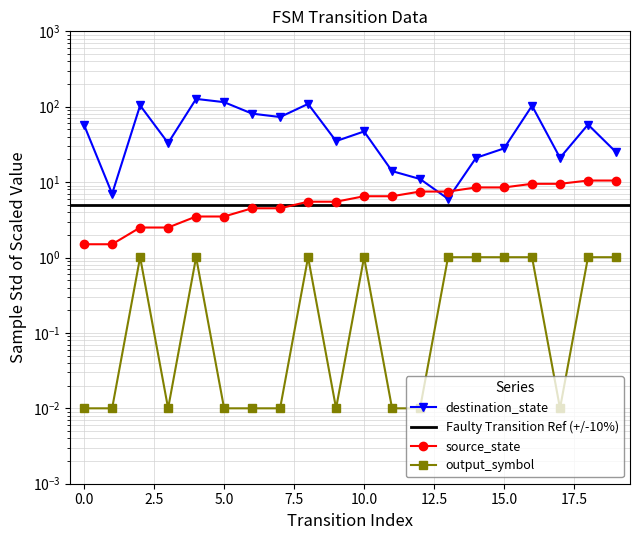

At how many categories does at least one series exceed 24?

14